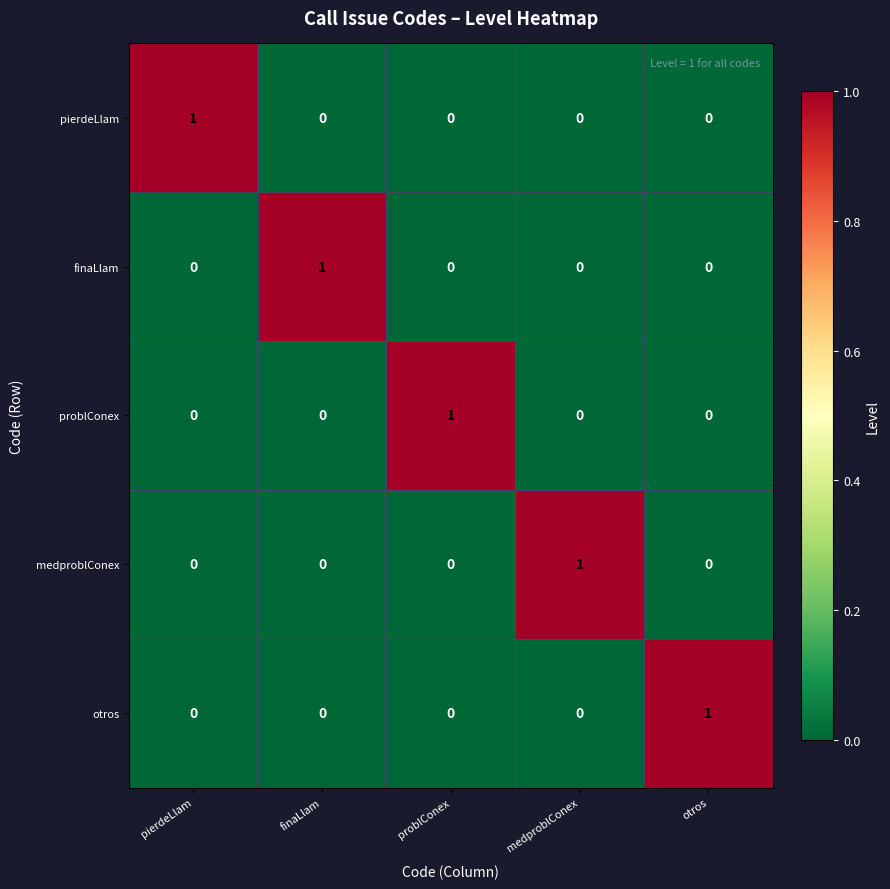

Reading left to right, extract all data points from this chart.

pierdeLlam: 1	0	0	0	0
finaLlam: 0	1	0	0	0
problConex: 0	0	1	0	0
medproblConex: 0	0	0	1	0
otros: 0	0	0	0	1